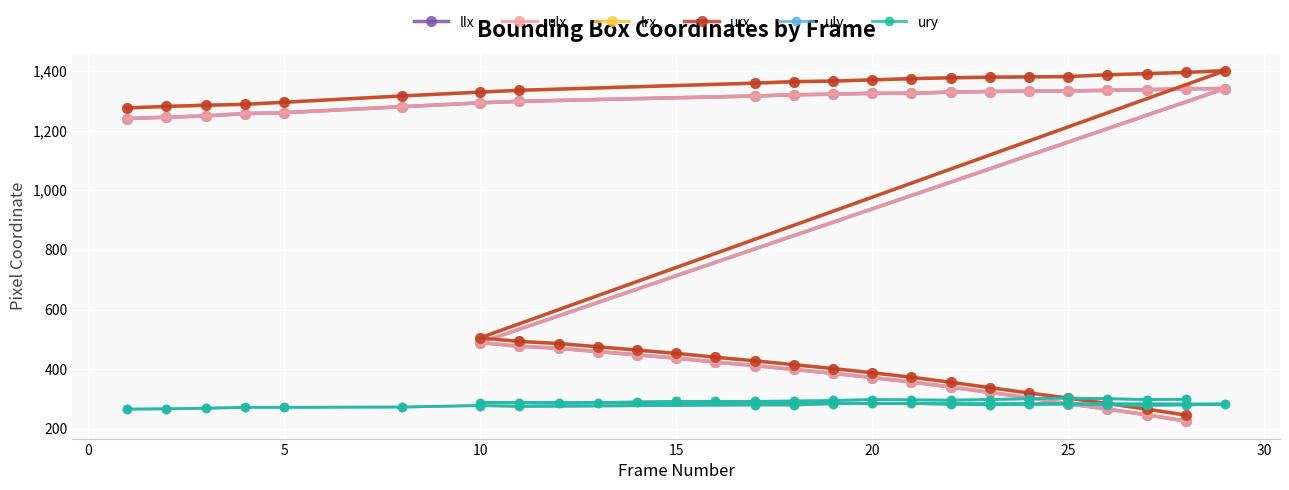

How many categories are shown in the chart?

40